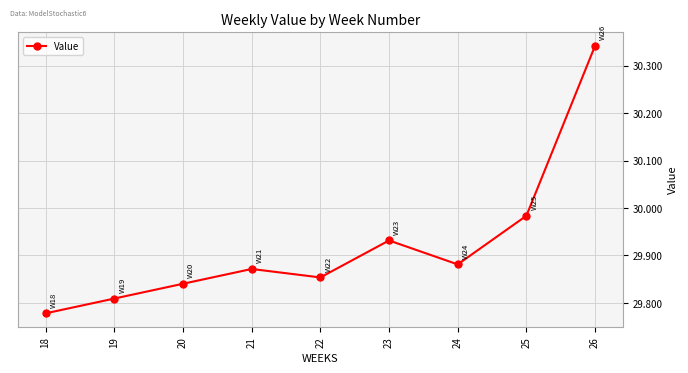

Rank the categories by value from highest to lowest.

26, 25, 23, 24, 21, 22, 20, 19, 18